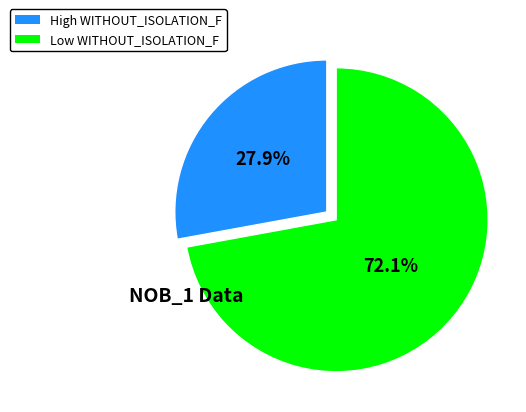

Approximately how many times larger is the value at Low WITHOUT_ISOLATION_F compared to High WITHOUT_ISOLATION_F?

2.6